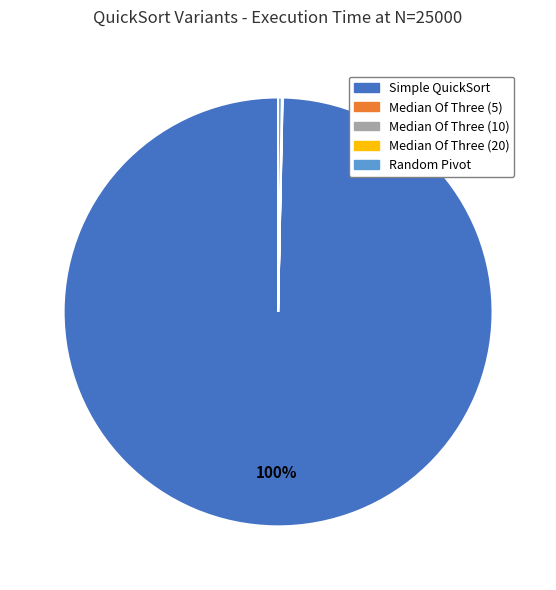

Which slice represents more than half of the pie?

Simple QuickSort